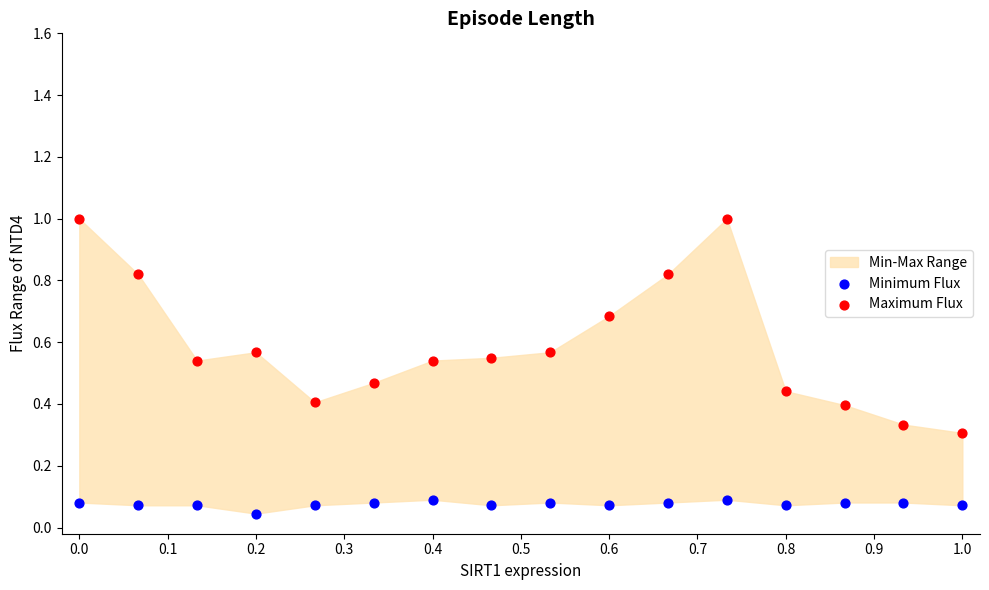

Which series reaches the maximum Y coordinate?

Maximum Flux